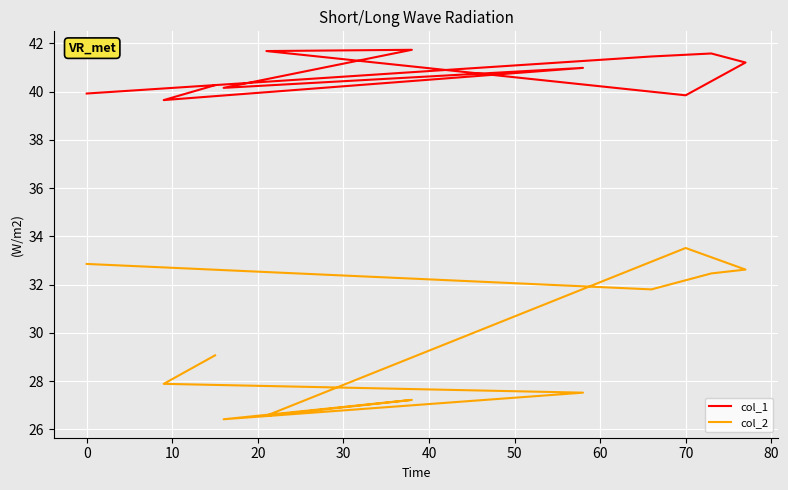

What is the highest value of the col_2 series?

33.5